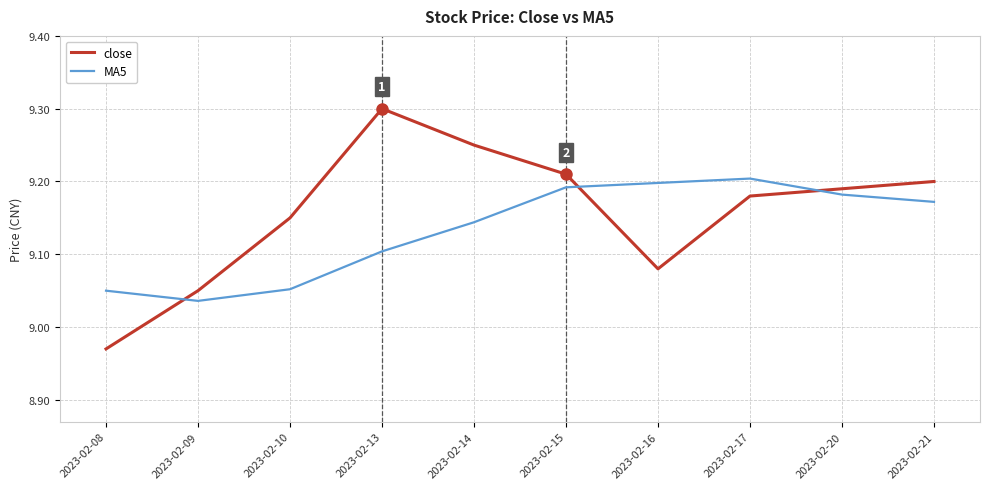

Where does the close series first go above 9?

2023-02-09